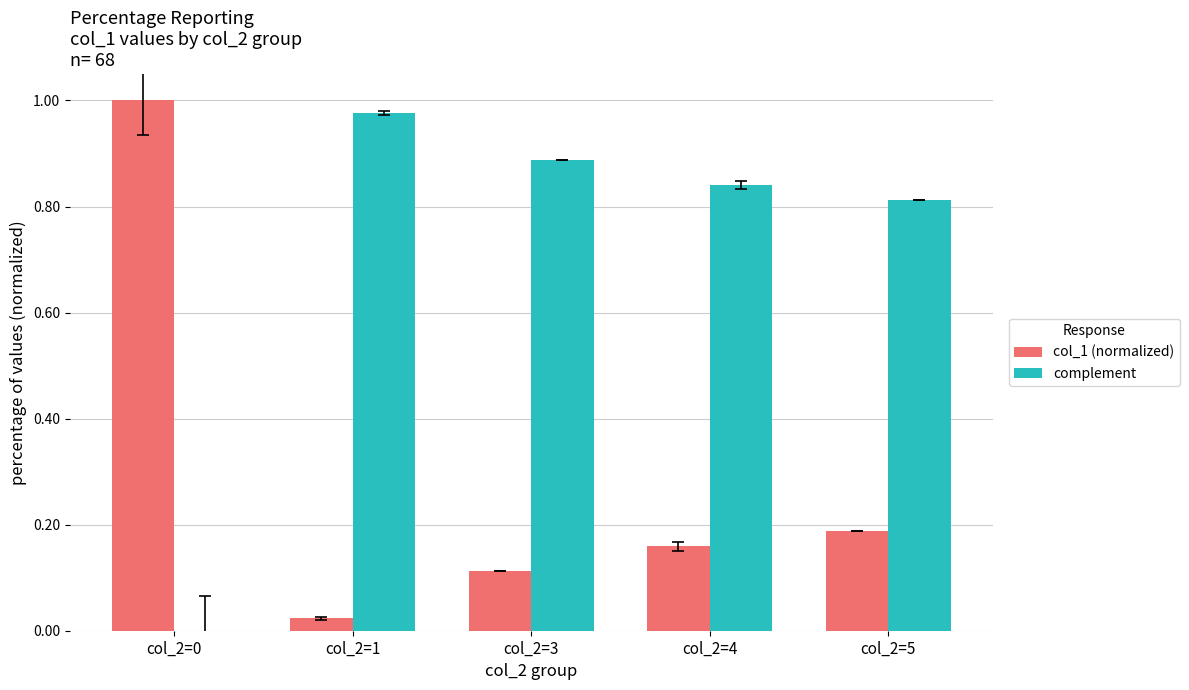

How many series are shown in this chart?

2